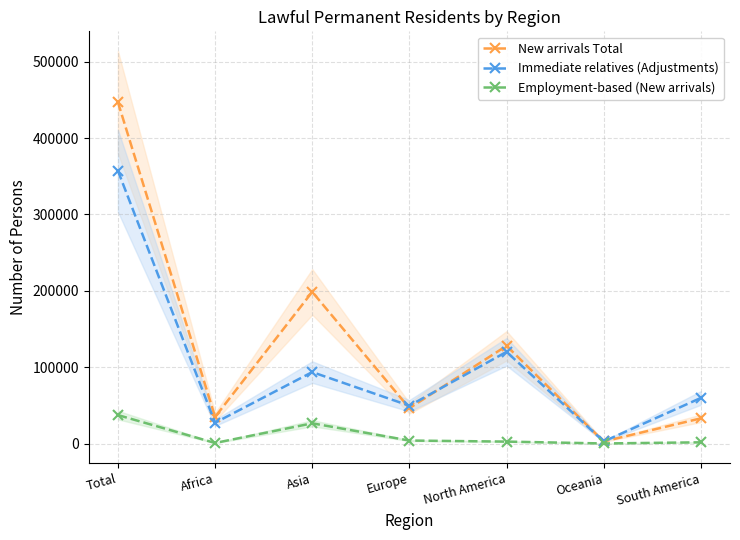

Is it true that New arrivals Total equals 7867 at Africa?

False